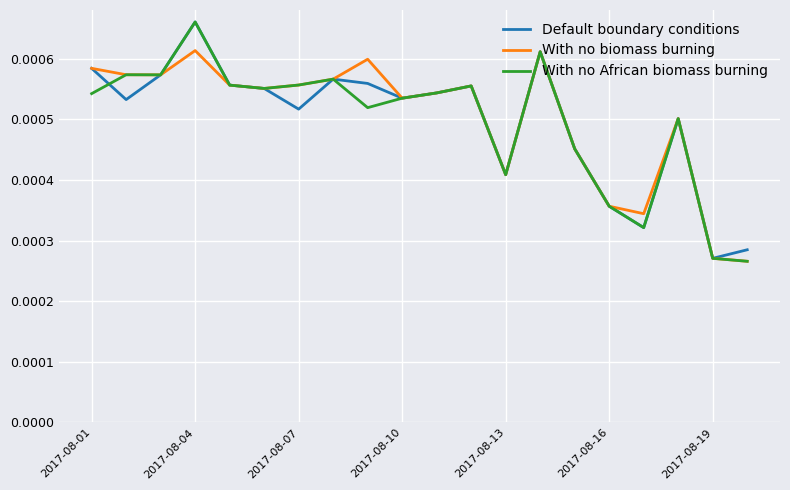

Is this an area chart (filled region under the line)?

No